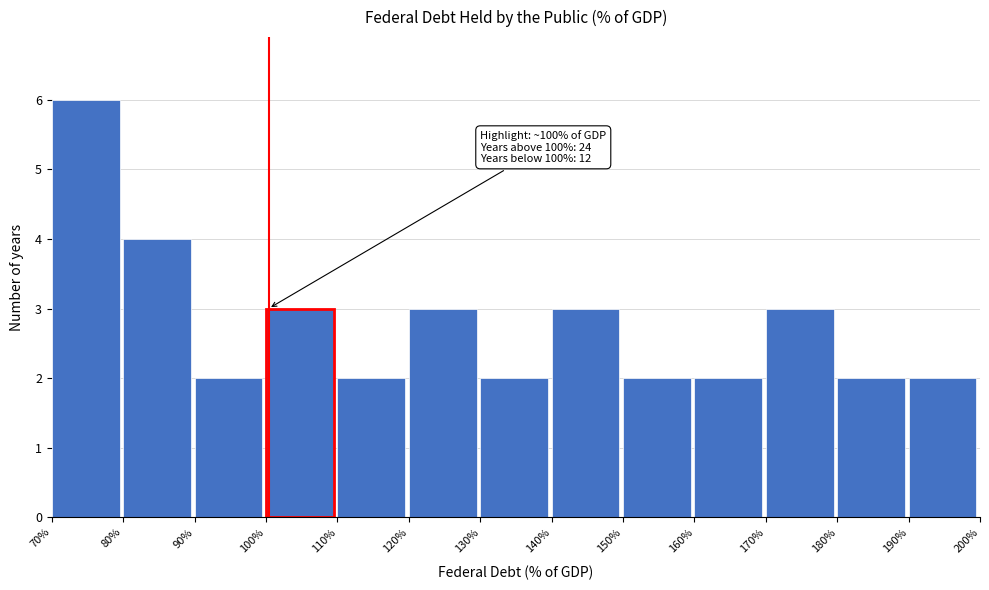

Which range on the x-axis has the tallest bar?

70% to 80%